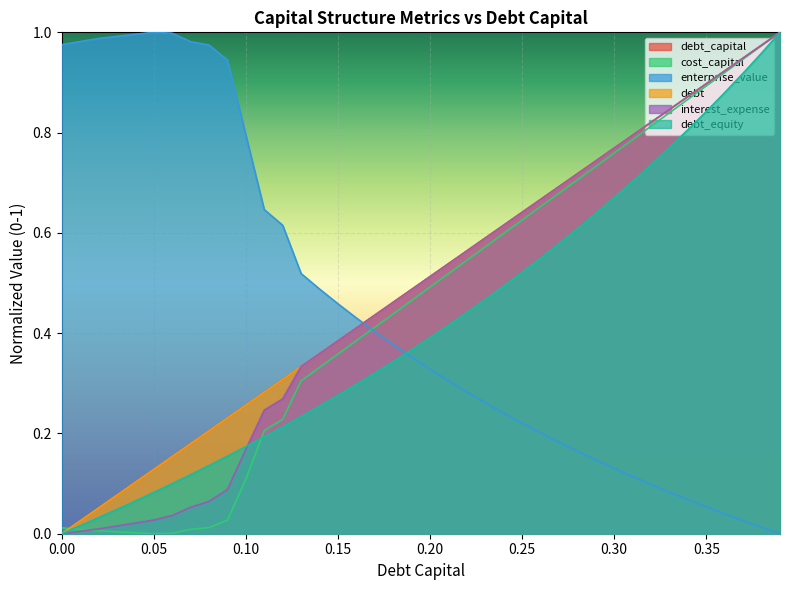

What is the average value of the cost_capital series?

0.5